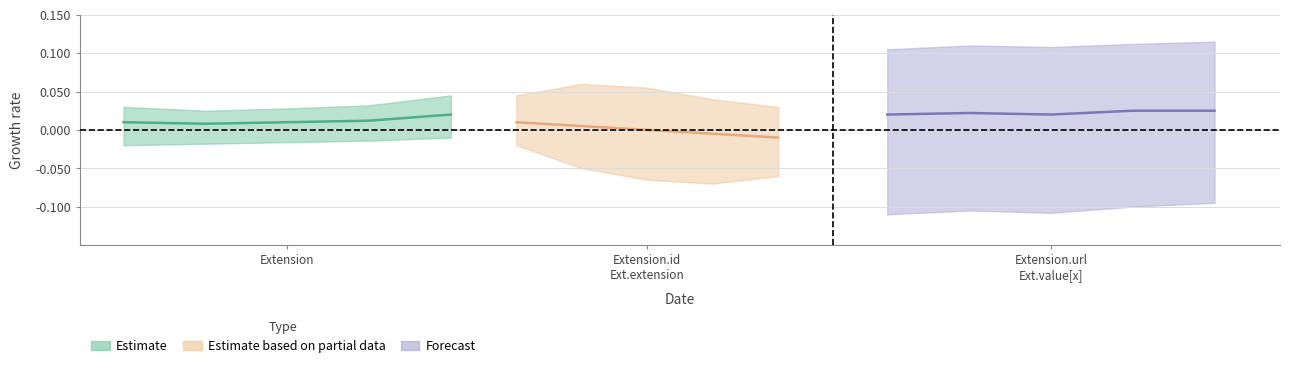

How many Base Min values are between 0 and 1?

5